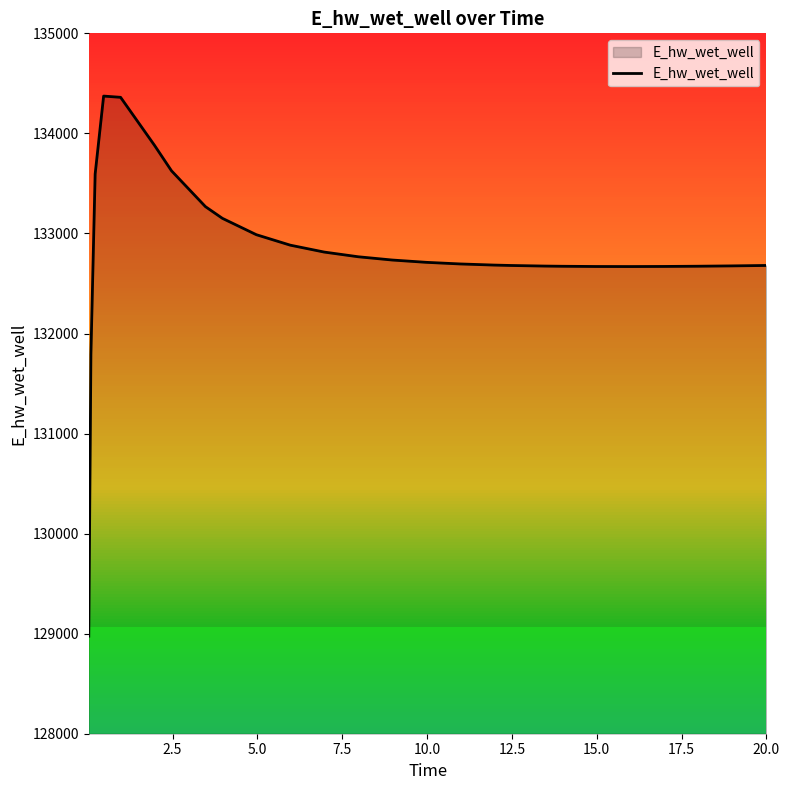

How many lines are shown in the chart?

1